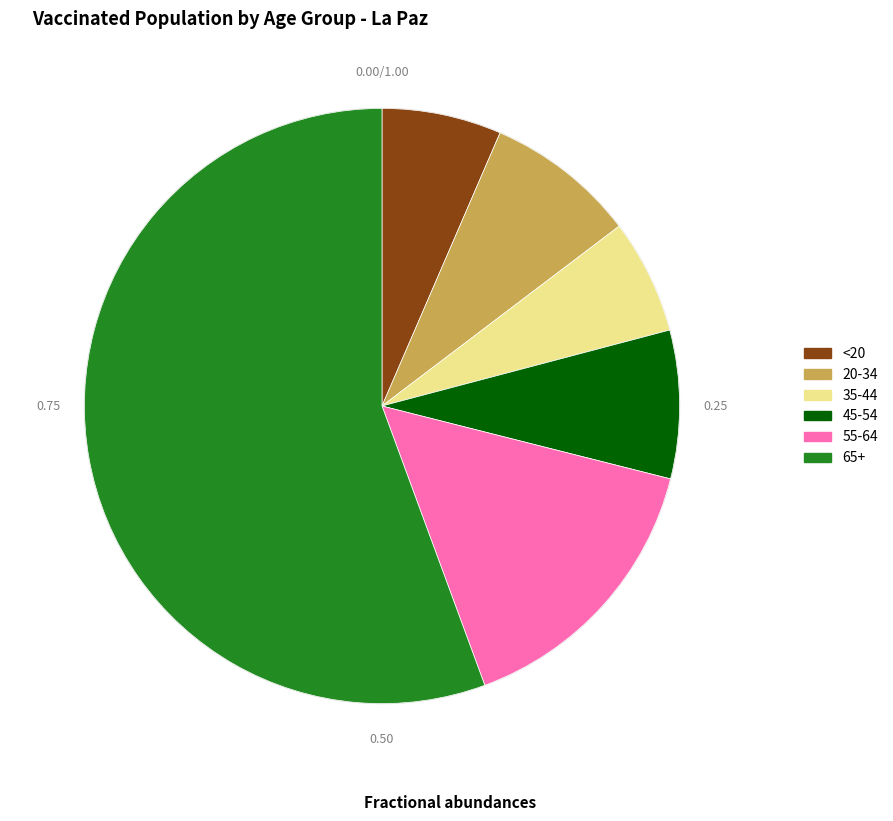

Which category has the biggest portion of the pie?

65+